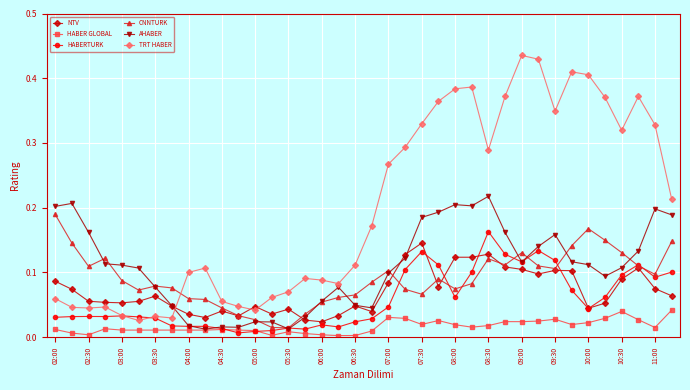

Does the chart display data point markers on the line(s)?

Yes